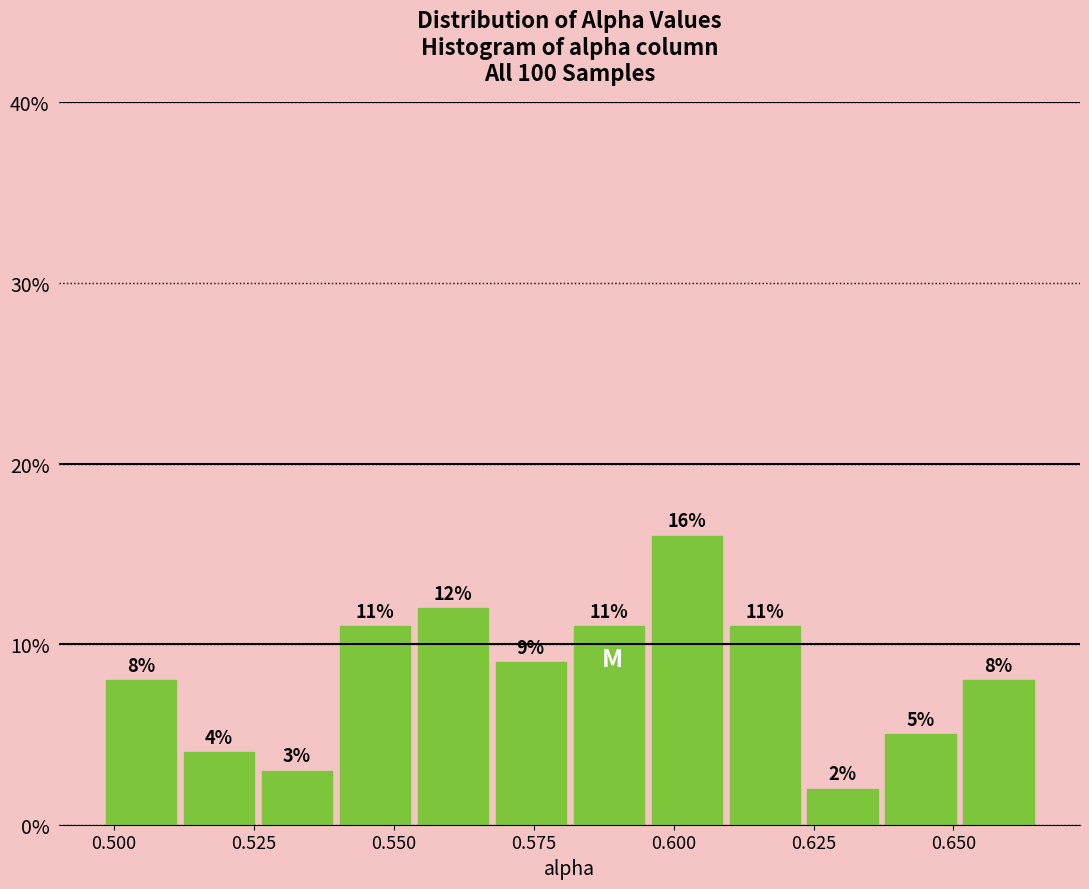

Read against the x-axis, roughly where is the centre of the tallest bar?

0.600